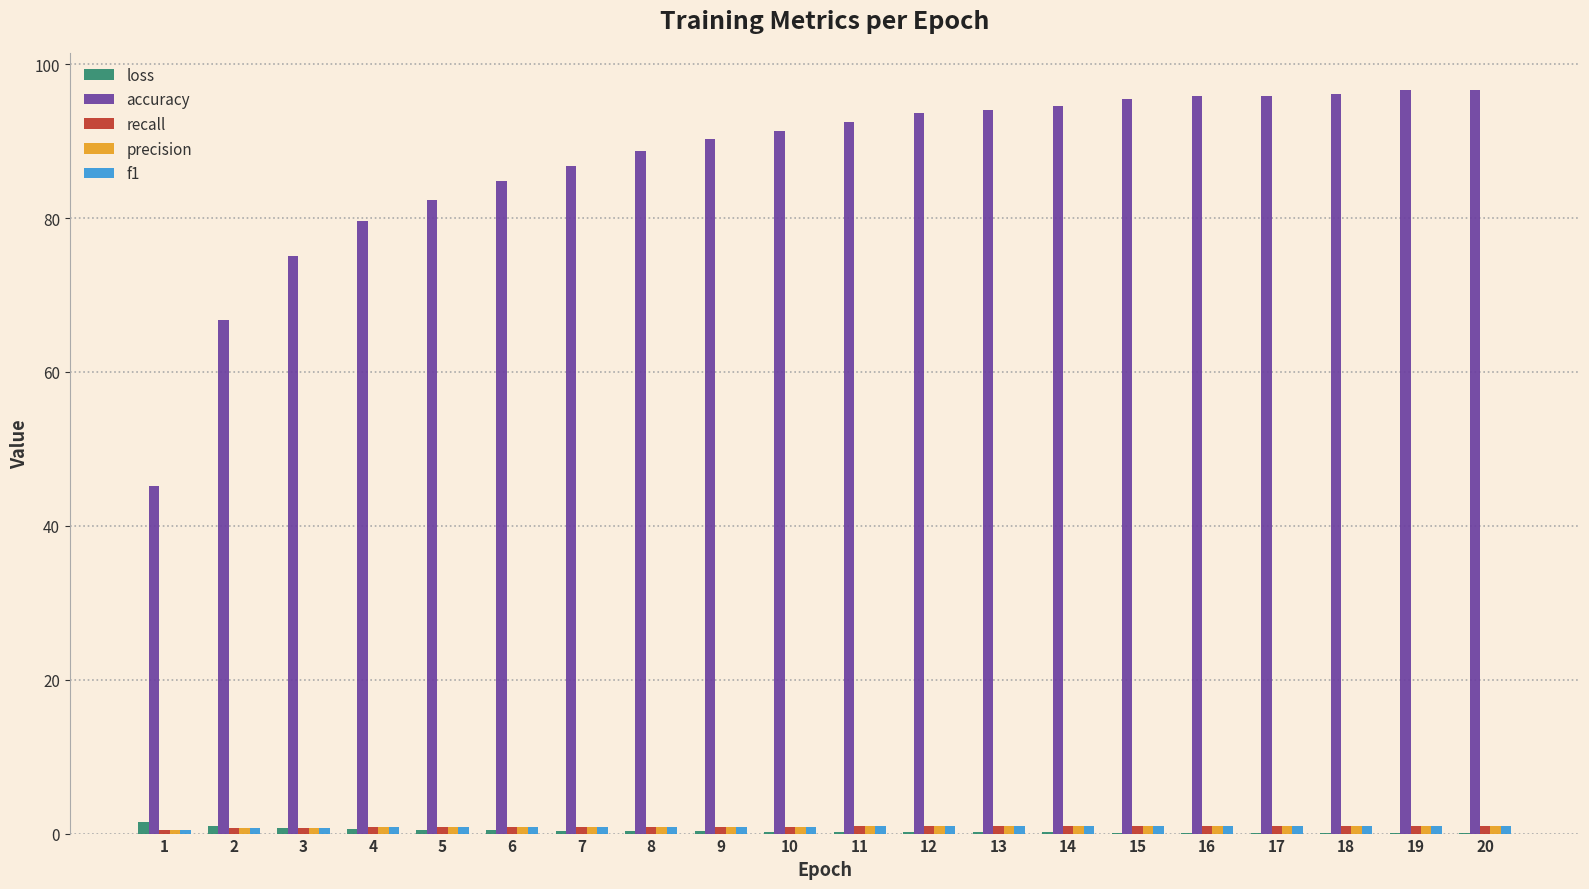

What is the greatest value displayed?

96.6